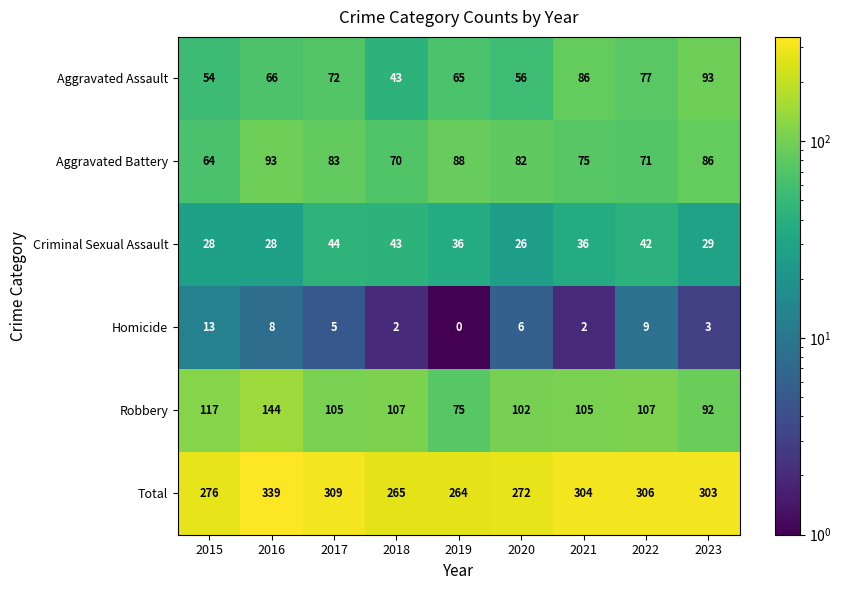

Rank the series at 2015 from lowest to highest value.

Homicide, Criminal Sexual Assault, Aggravated Assault, Aggravated Battery, Robbery, Total